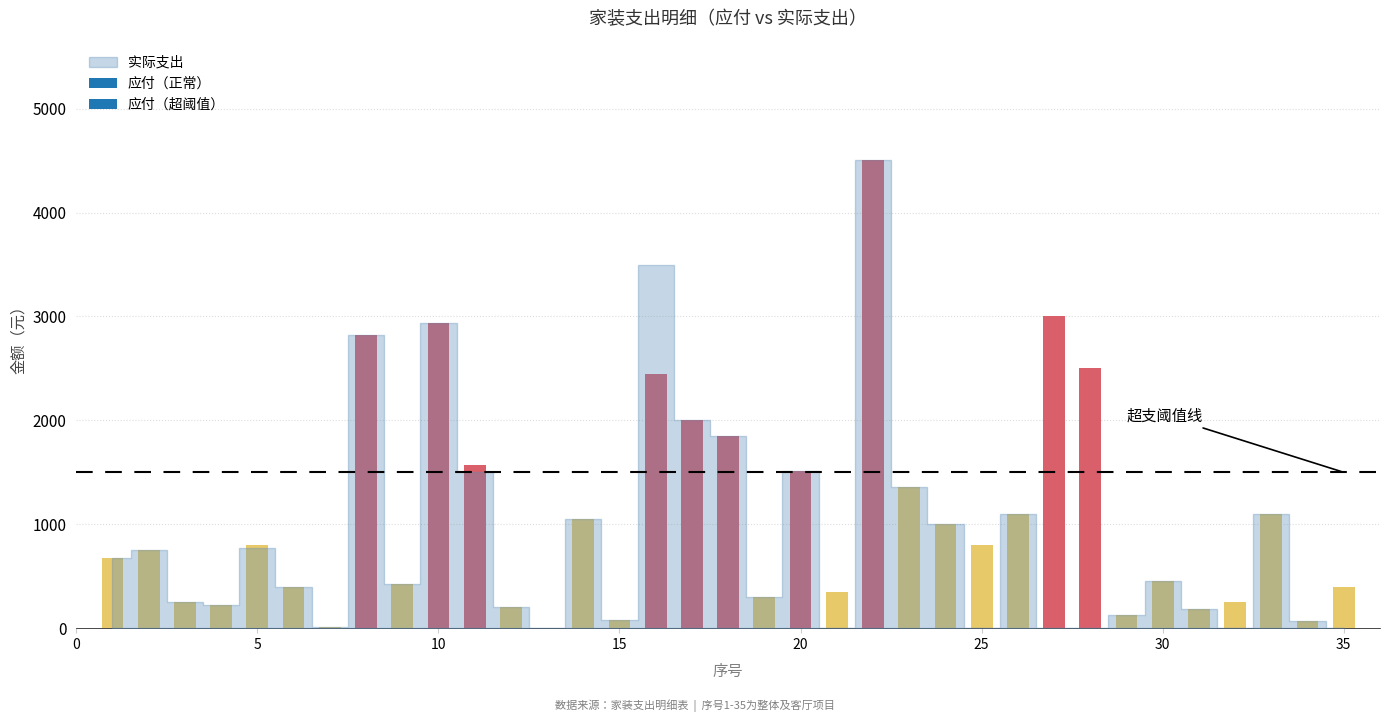

What is the maximum value shown in the chart?

4502.0